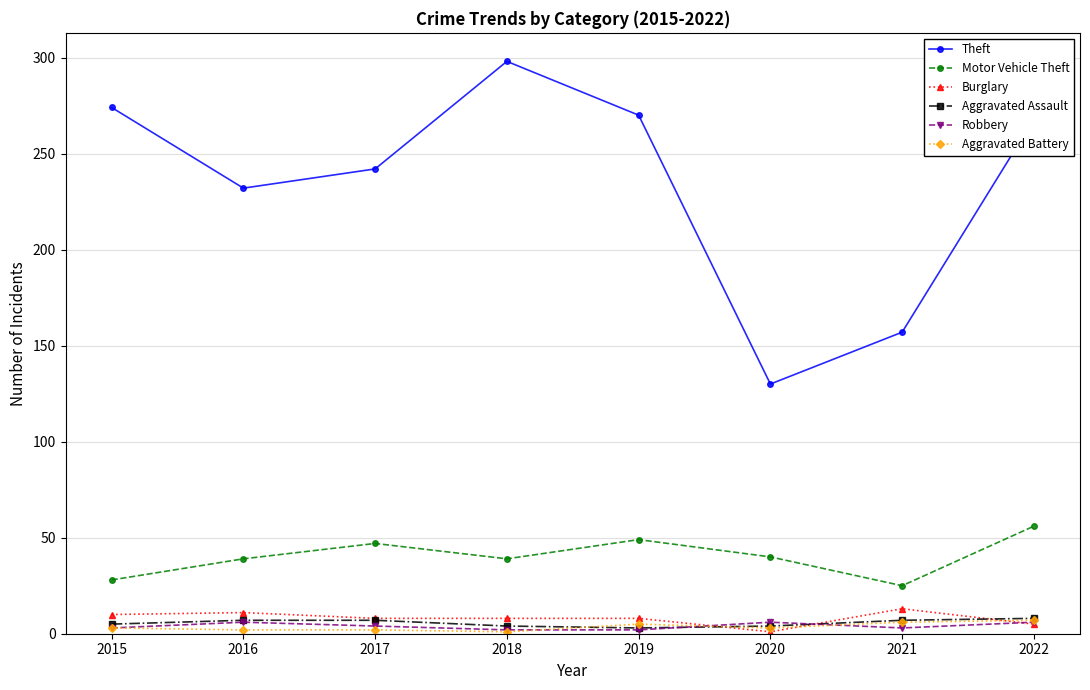

True or false: Aggravated Assault and Motor Vehicle Theft cross at least once.

False